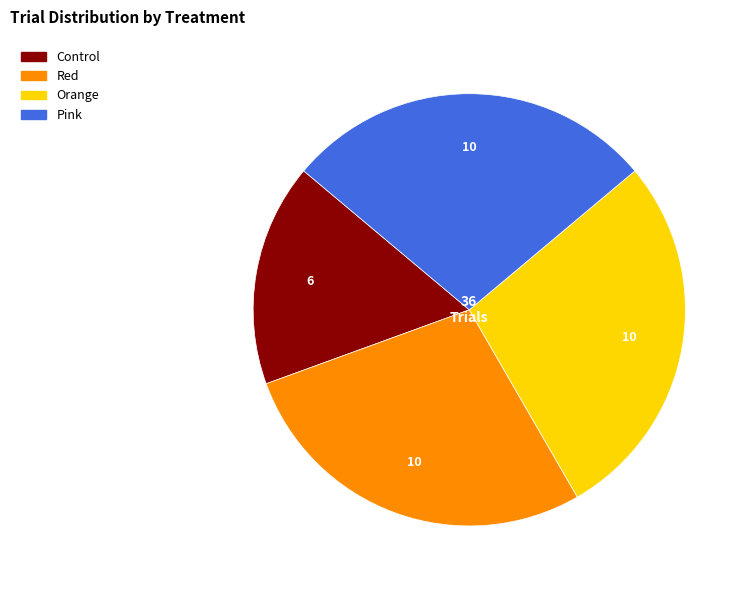

Is Red the majority of the pie?

No